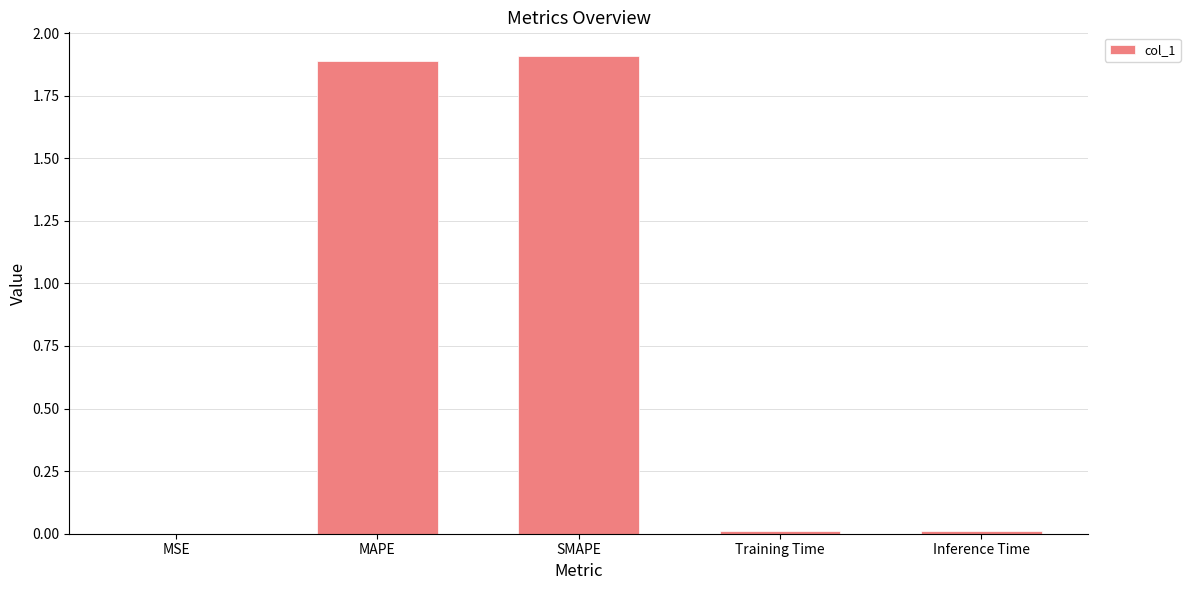

What is the maximum value shown in the chart?

1.9